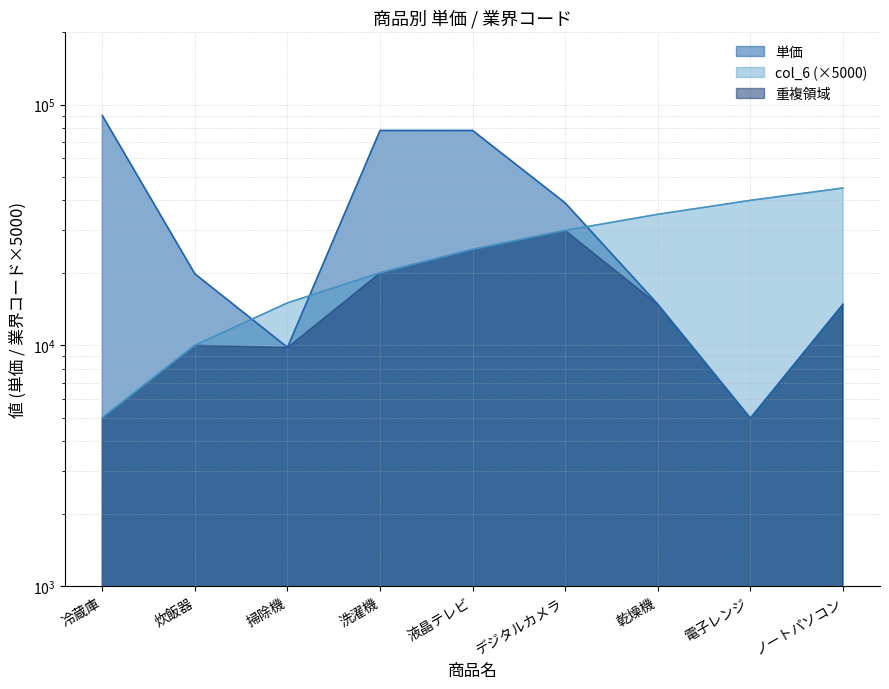

Reading right to left, extract all data points from this chart.

単価: 14800	4980	14800	39000	78000	78000	9800	19800	90000
col_6: 45000	40000	35000	30000	25000	20000	15000	10000	5000